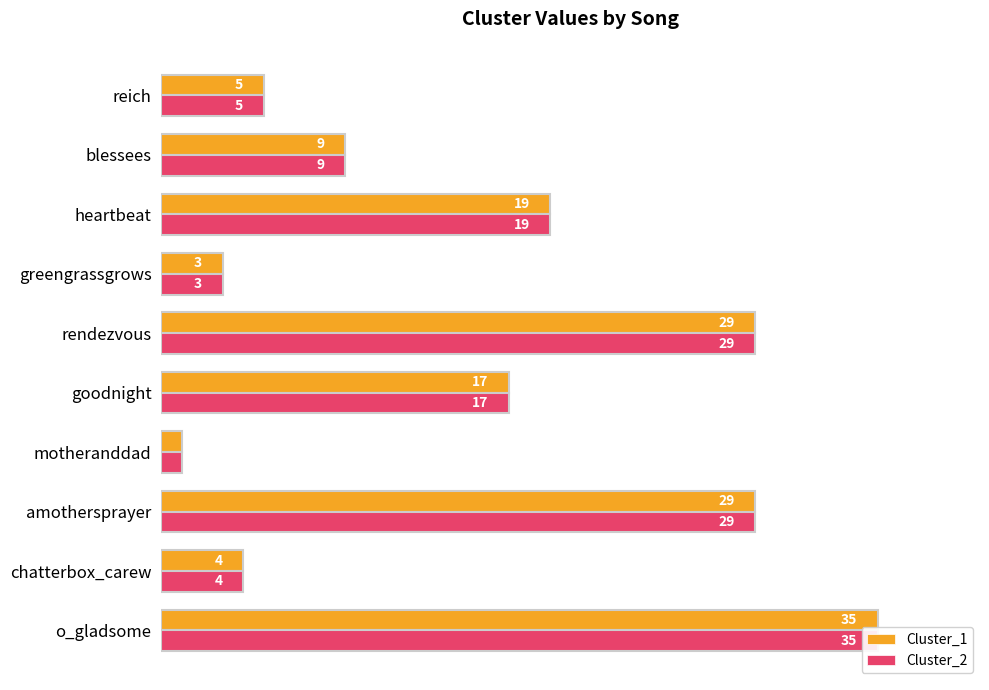

What are all the series names shown in the legend?

Cluster_1, Cluster_2